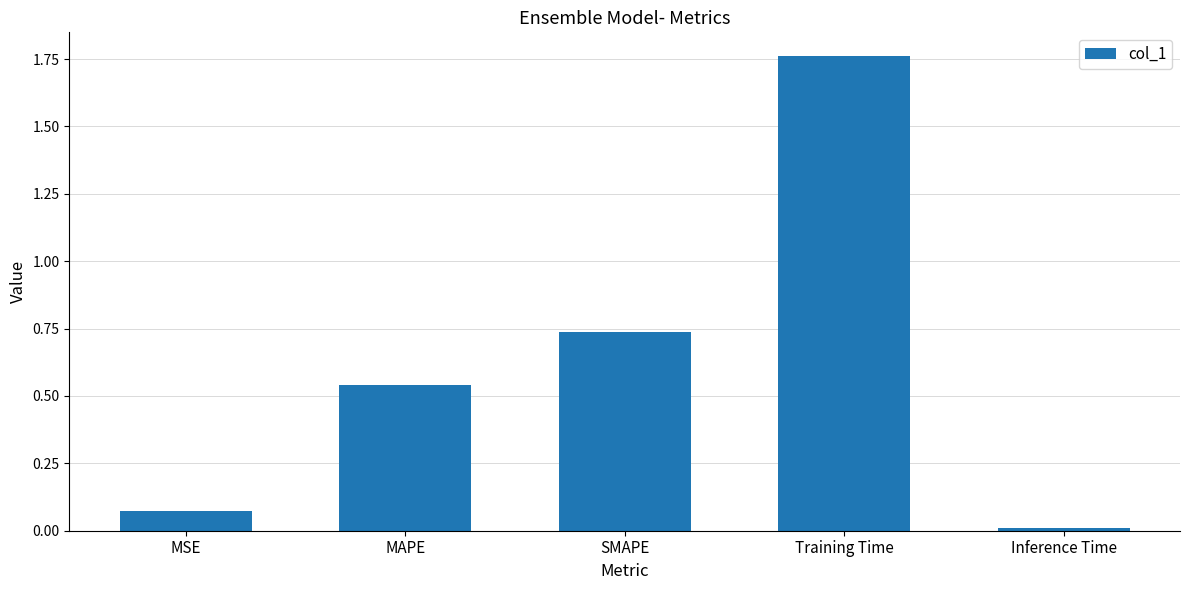

Which label corresponds to the largest value in the chart?

Training Time